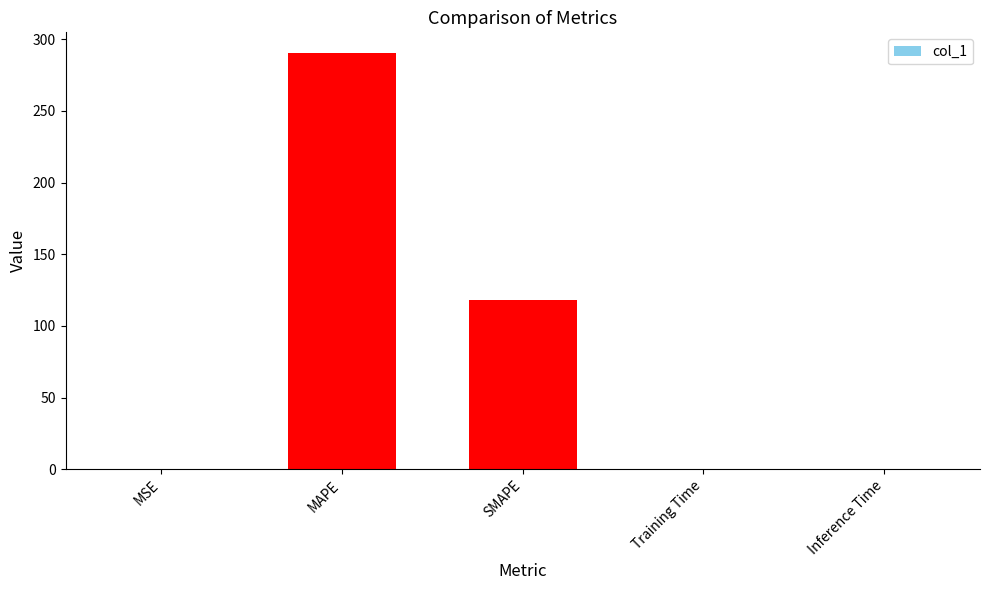

Which label corresponds to the largest value in the chart?

MAPE